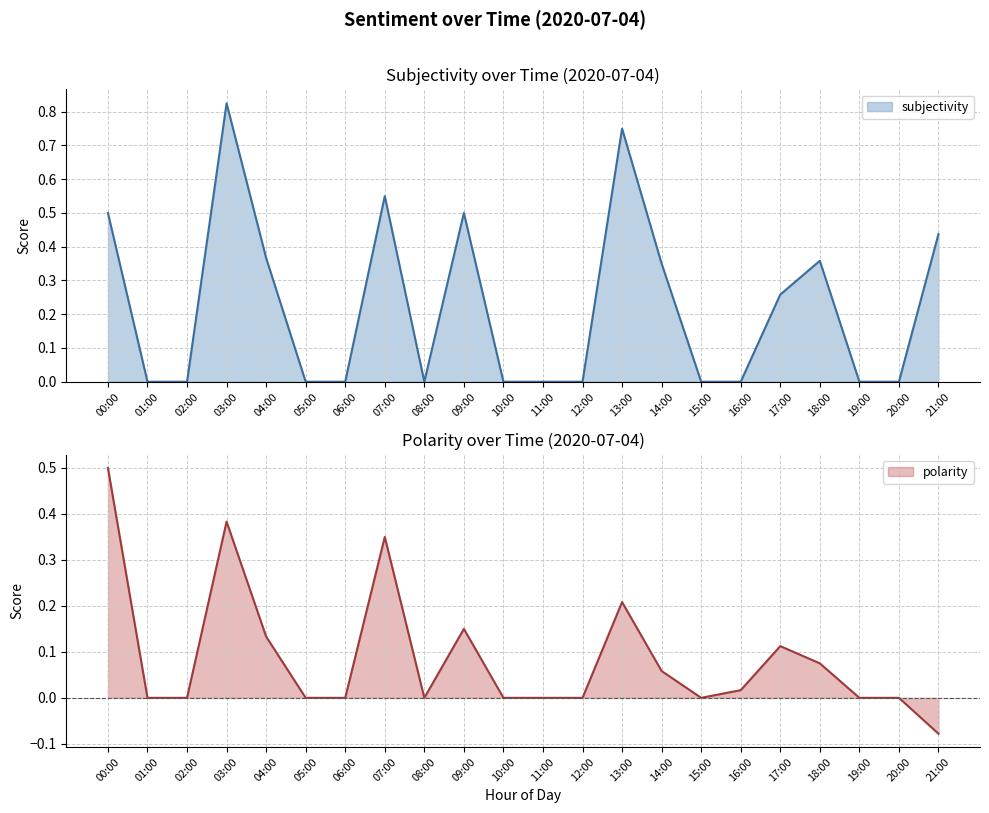

What is the label of the 19th point from the right?

03:00